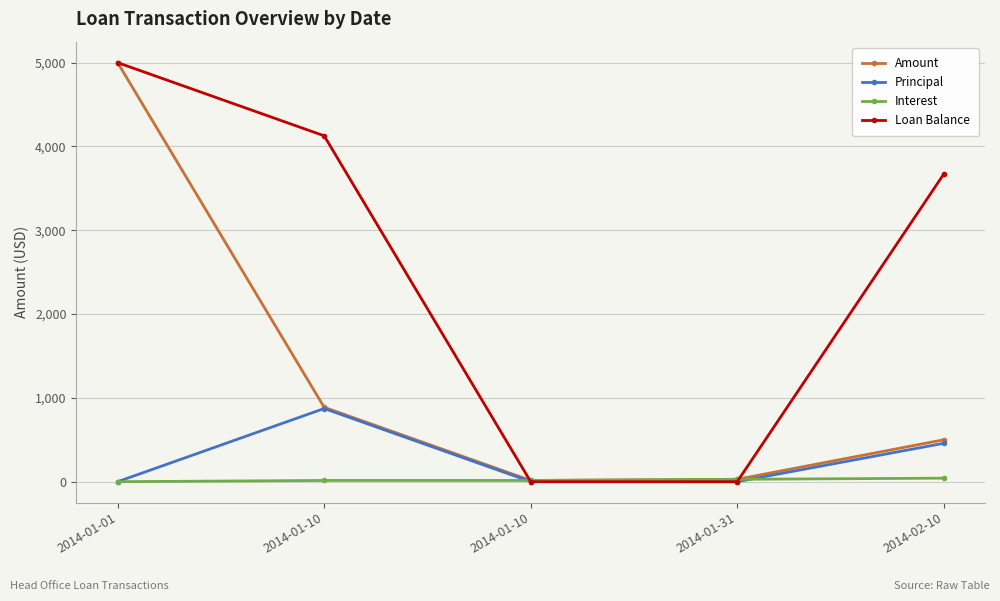

Is this an area chart (filled region under the line)?

No